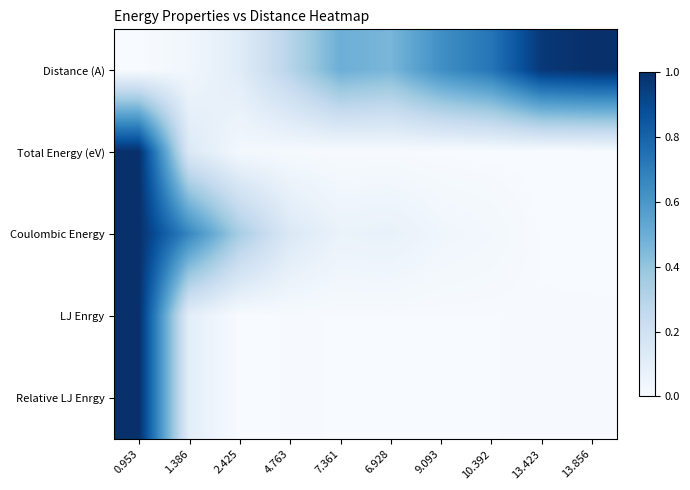

Which has a higher value, 7.361 or 0.953?

7.361